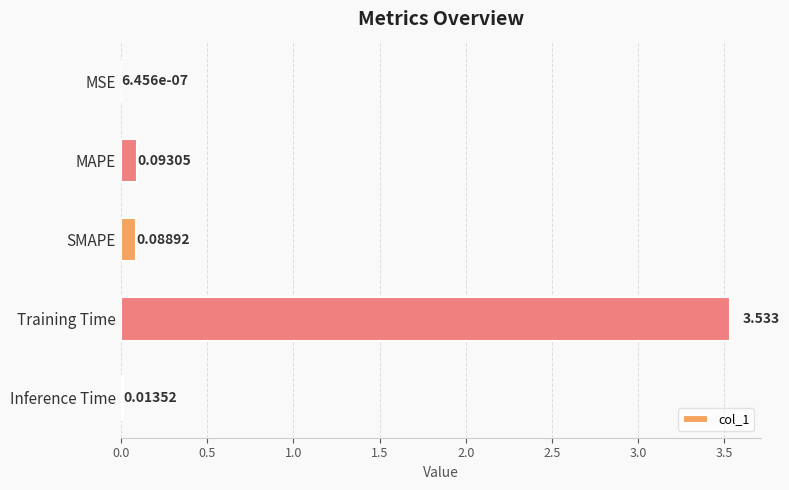

Which category has the highest value across all series?

Training Time